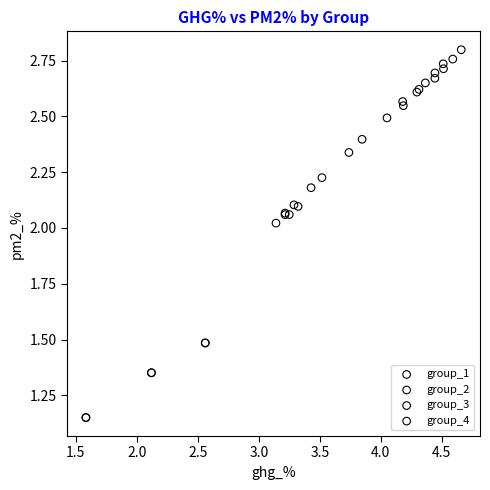

Which series has the widest spread of Y values?

group_2